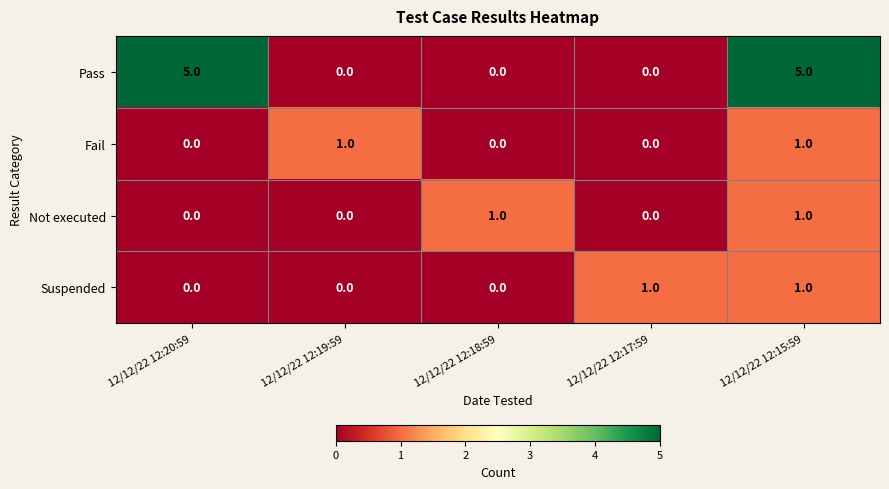

Is it true that Suspended equals 0 at 12/12/22 12:17:59?

False